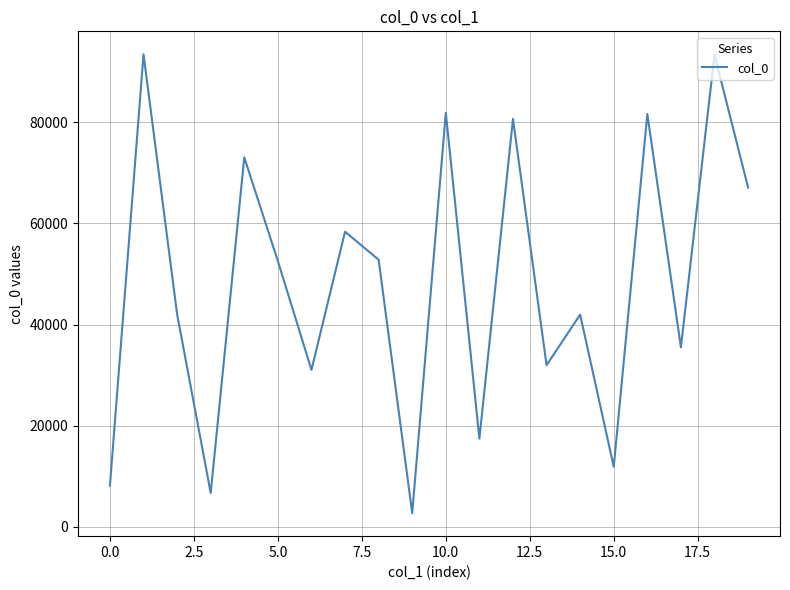

What is the sum of all values?

964413.5